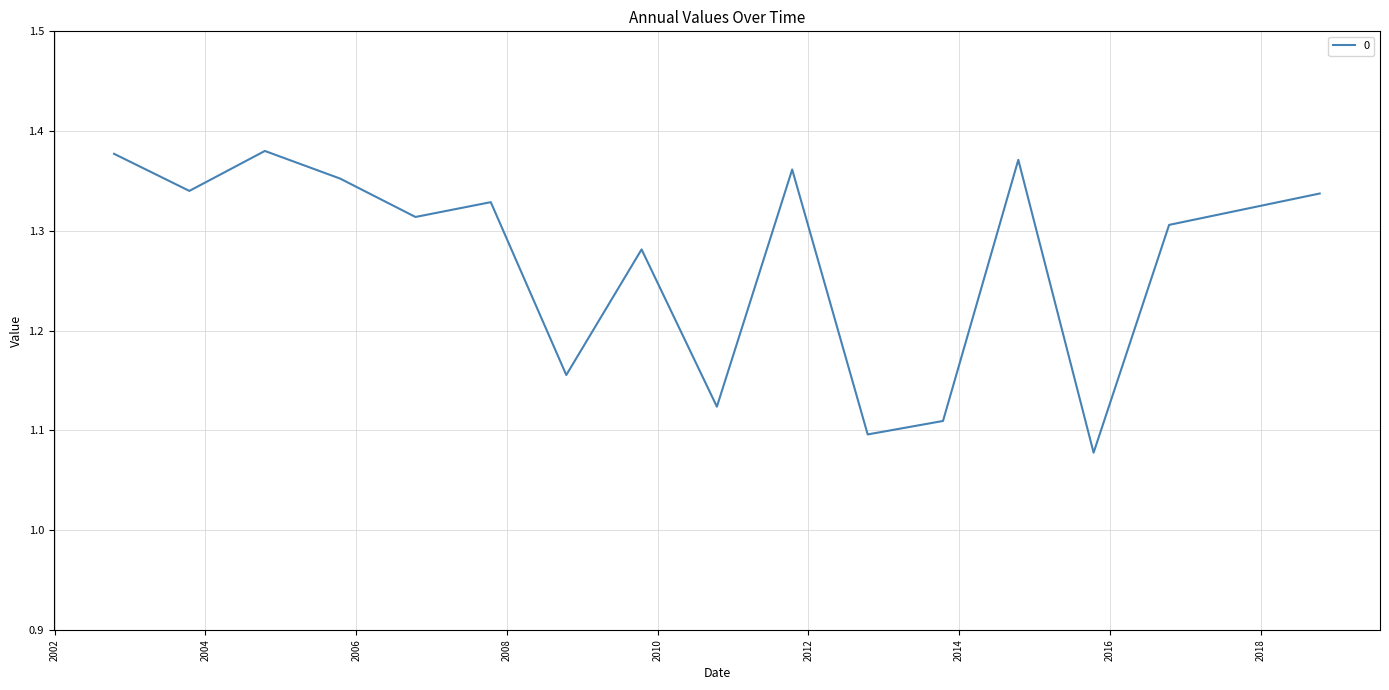

What is the difference between the maximum and minimum values?

0.3